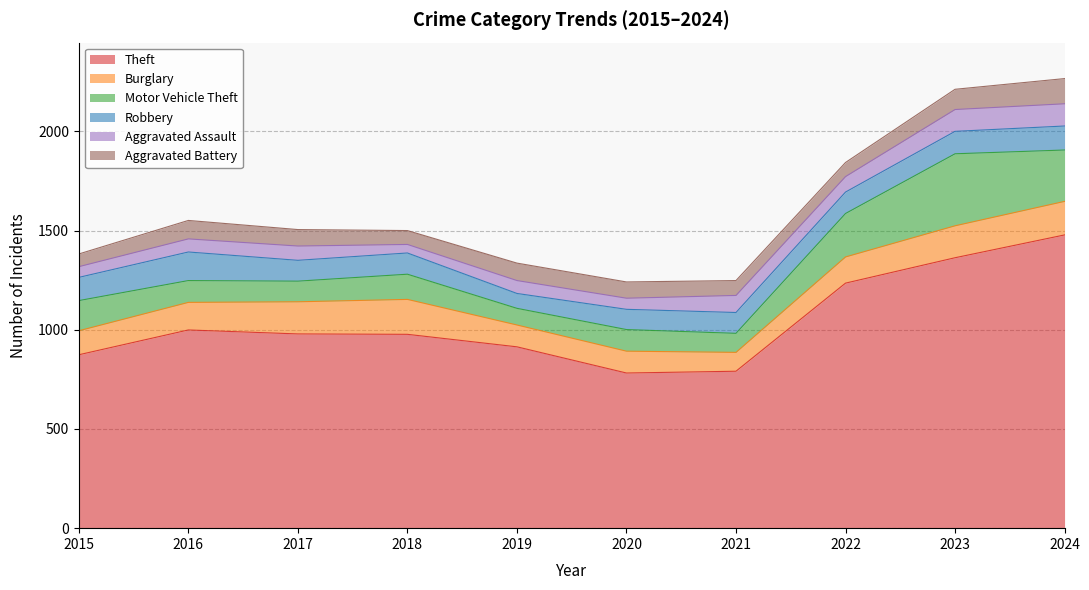

How many lines are shown in the chart?

6